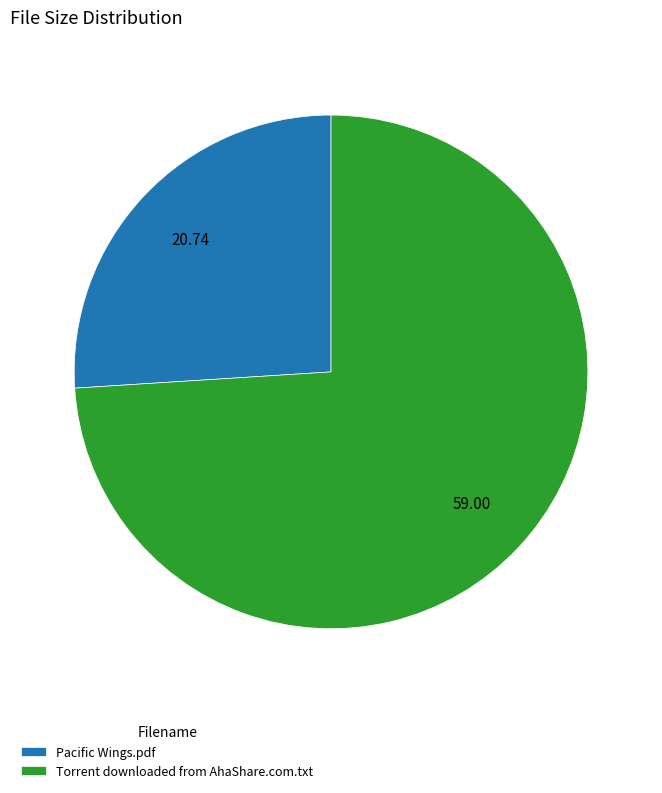

Between Pacific Wings.pdf and Torrent downloaded from AhaShare.com.txt, which is larger?

Torrent downloaded from AhaShare.com.txt